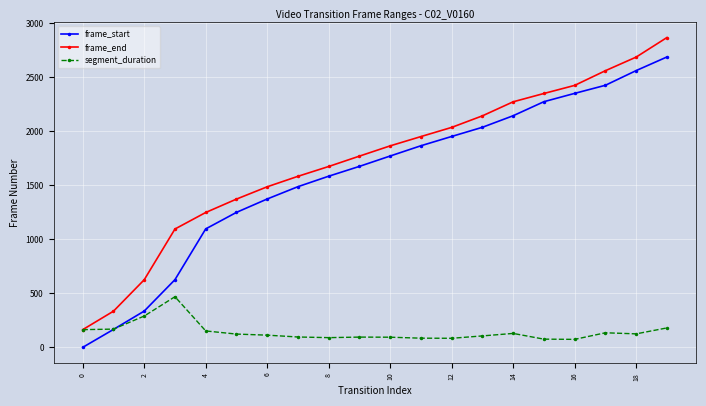

At how many categories does at least one series exceed 1329?

15